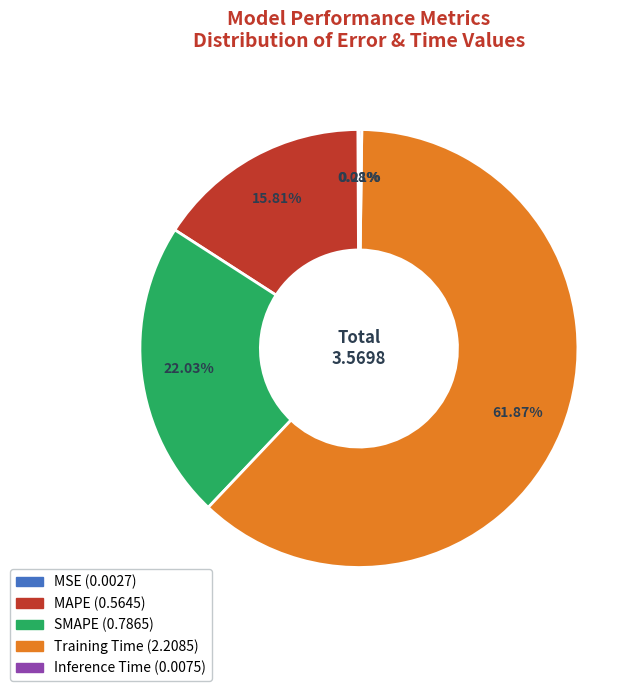

Which slice represents more than half of the pie?

Training Time